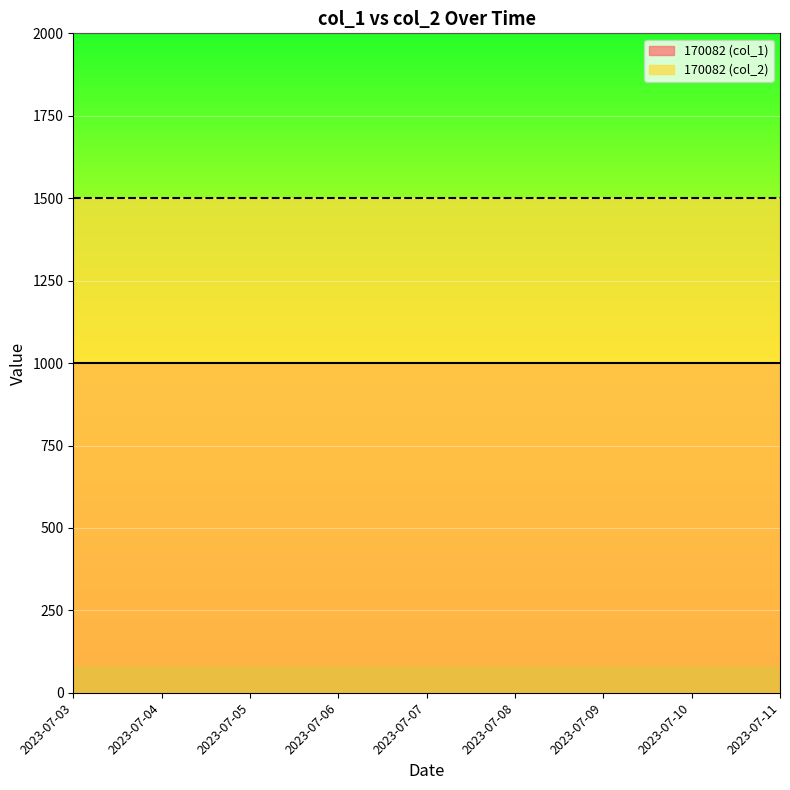

Which series has the largest range (max minus min)?

170082